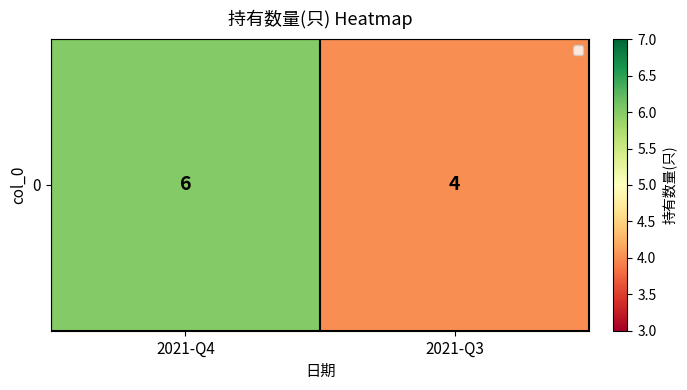

Reading left to right, transcribe all the data shown in this chart.

2021-Q4=6	2021-Q3=4